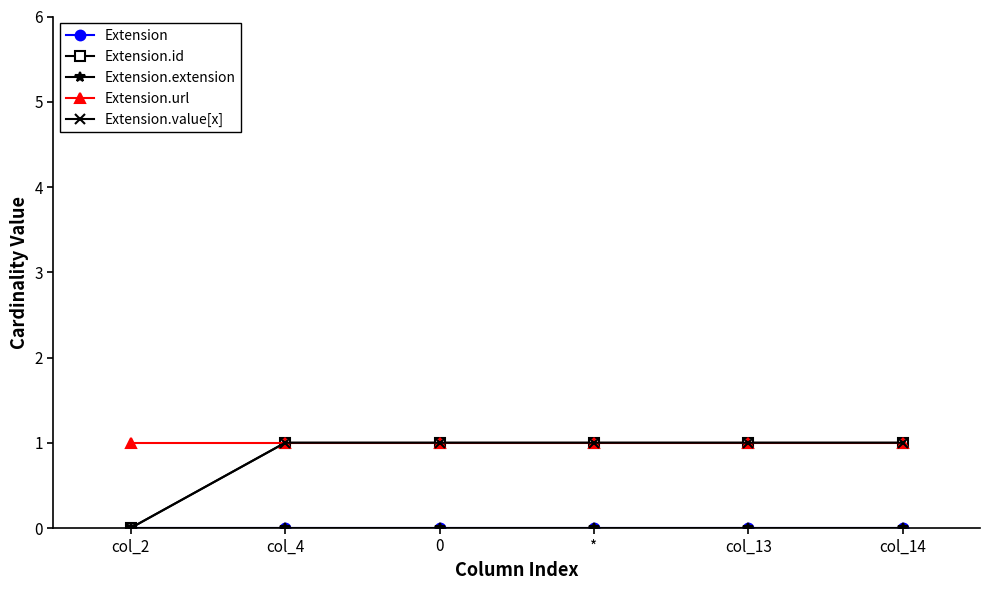

Is this an area chart (filled region under the line)?

No